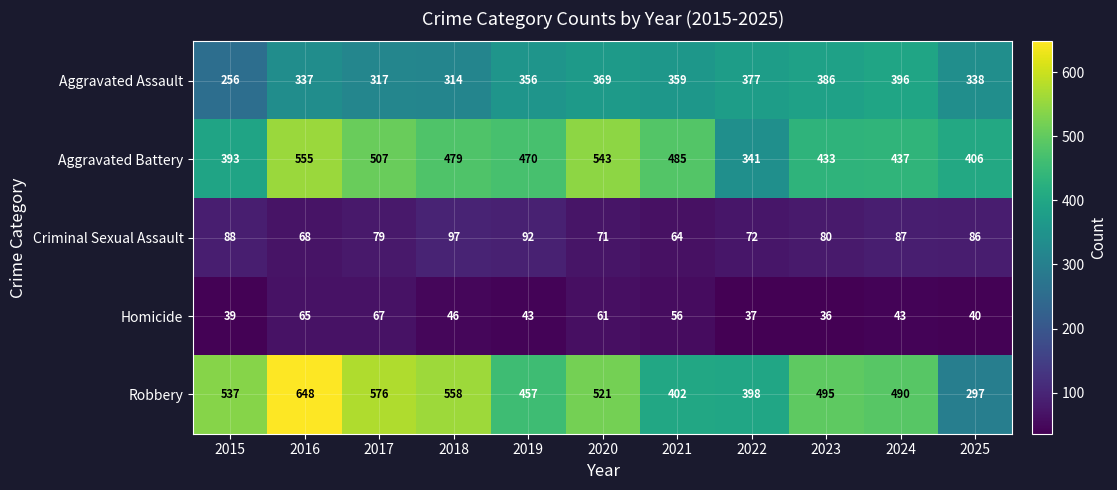

At which label does Robbery reach its minimum?

2025